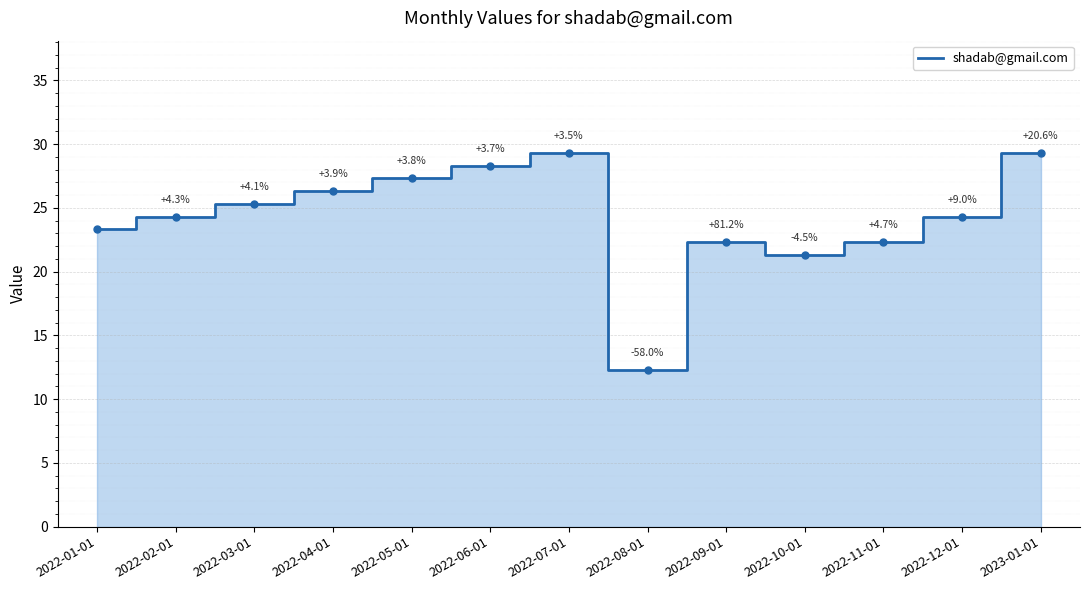

How many lines are shown in the chart?

1